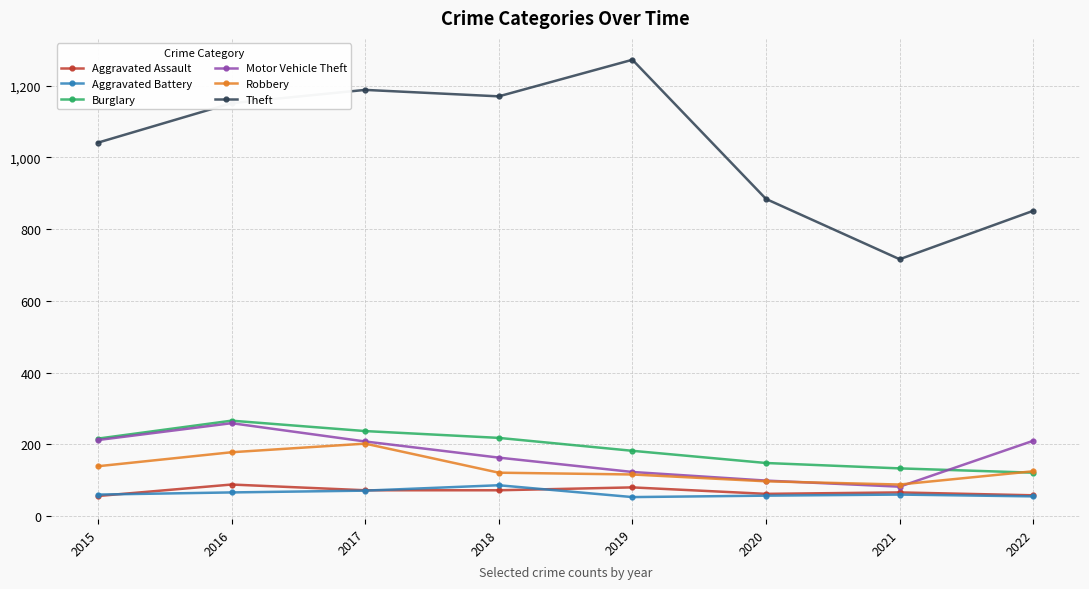

What is the total value across all series at 2018?

1830